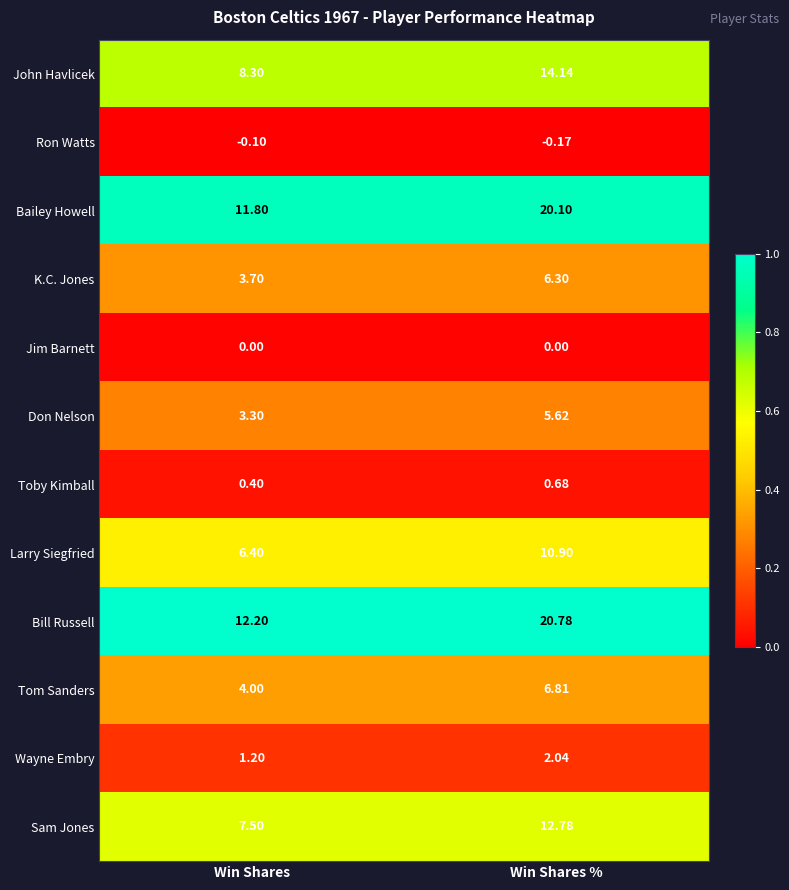

List the labels in order of Tom Sanders value, smallest first.

Win Shares, Win Shares %